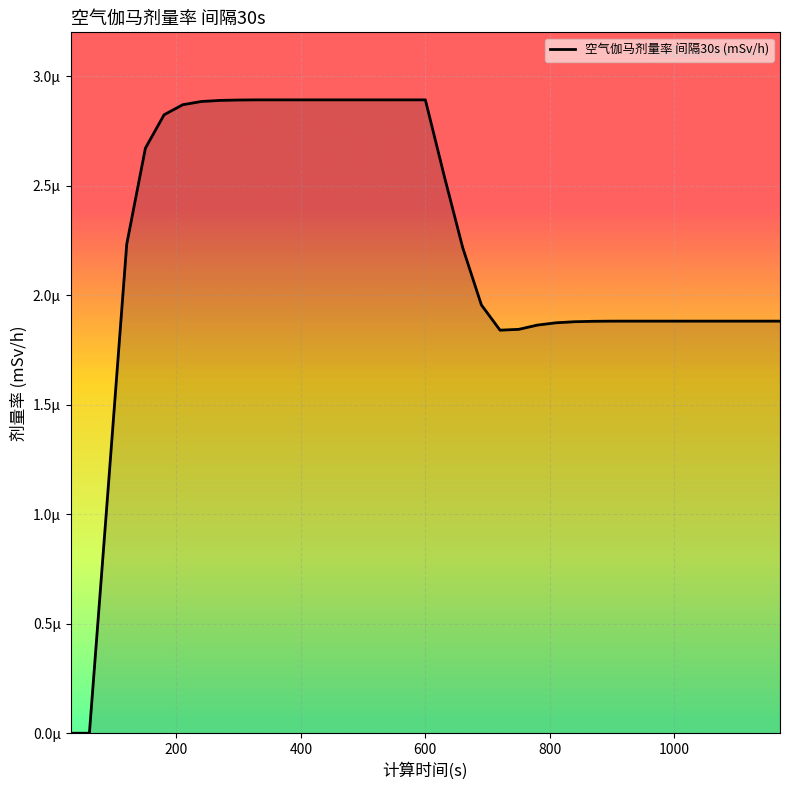

Does the chart have visible grid lines?

Yes